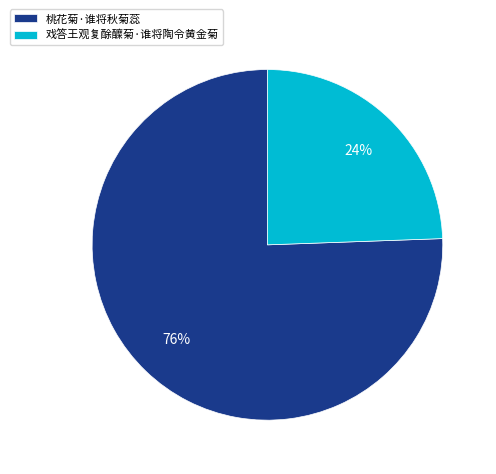

Does any single category account for the majority?

Yes